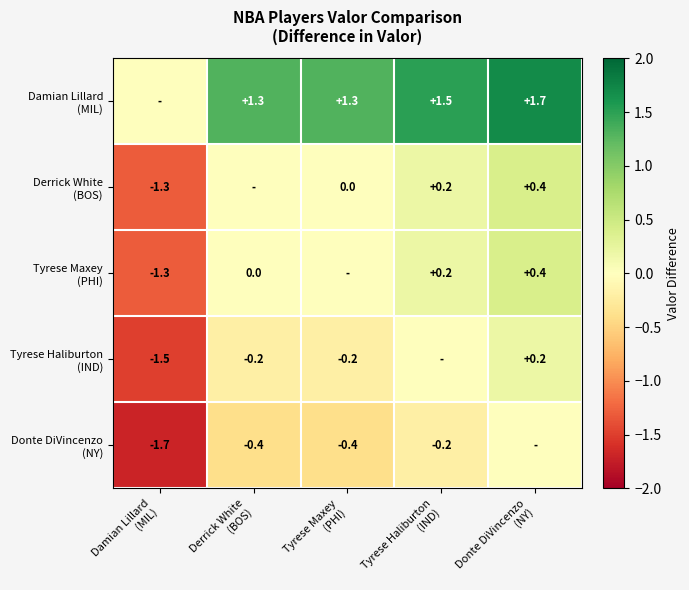

How many categories are shown in the chart?

5